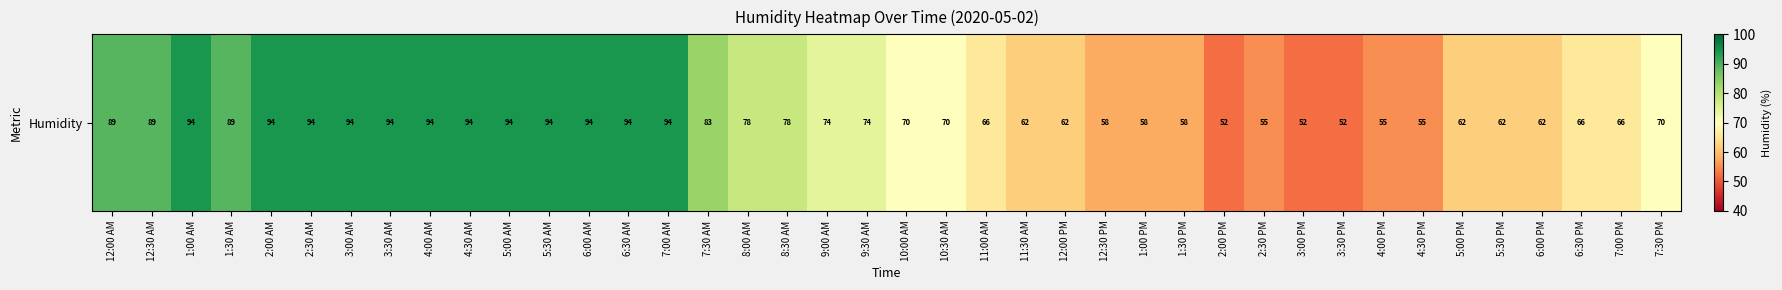

Which has a higher value, 2:00 AM or 11:30 AM?

2:00 AM